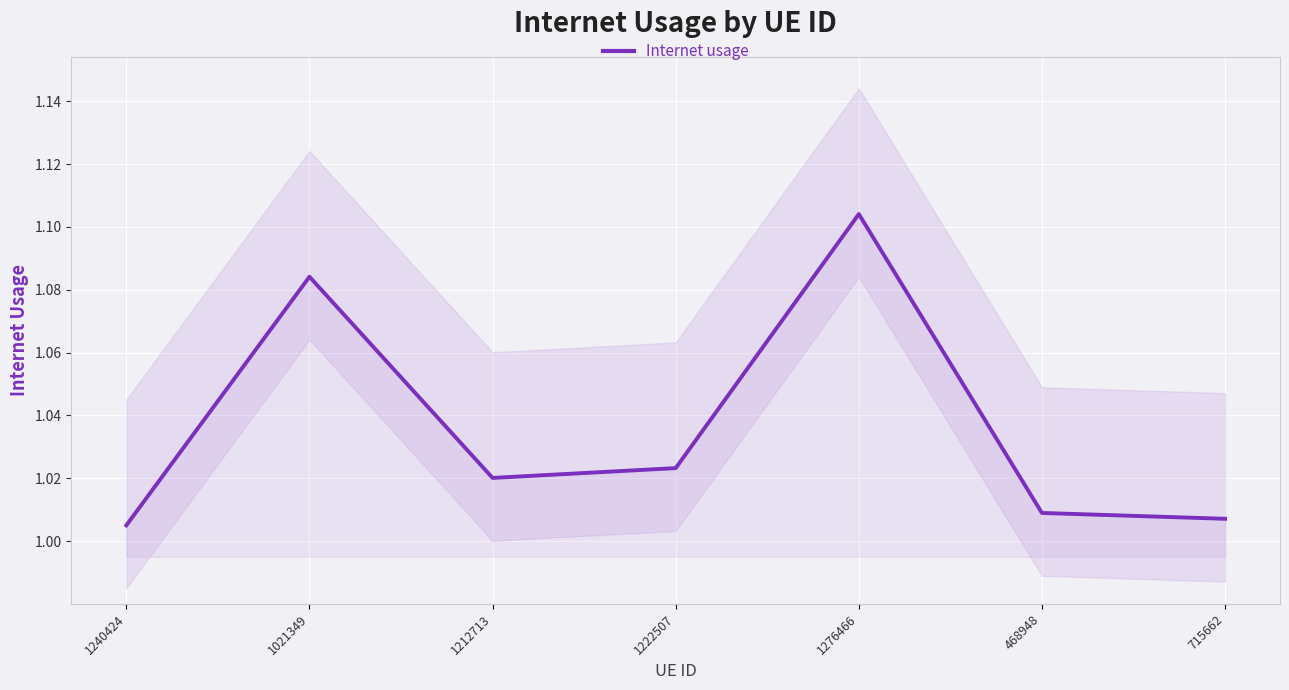

Reading left to right, list all the values displayed in this chart.

1.0	1.1	1.0	1.0	1.1	1.0	1.0